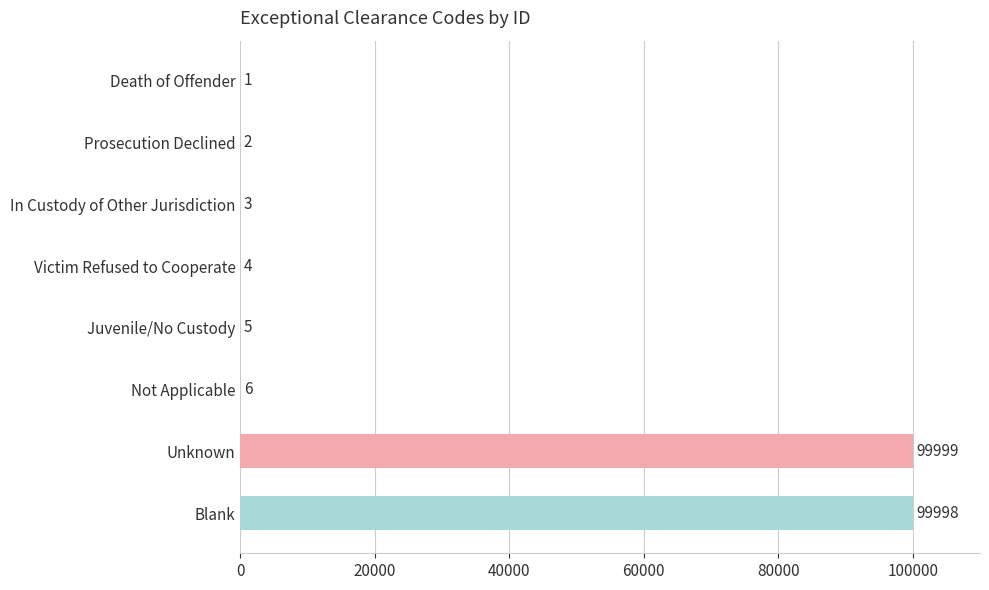

What is the sum of all values?

200018